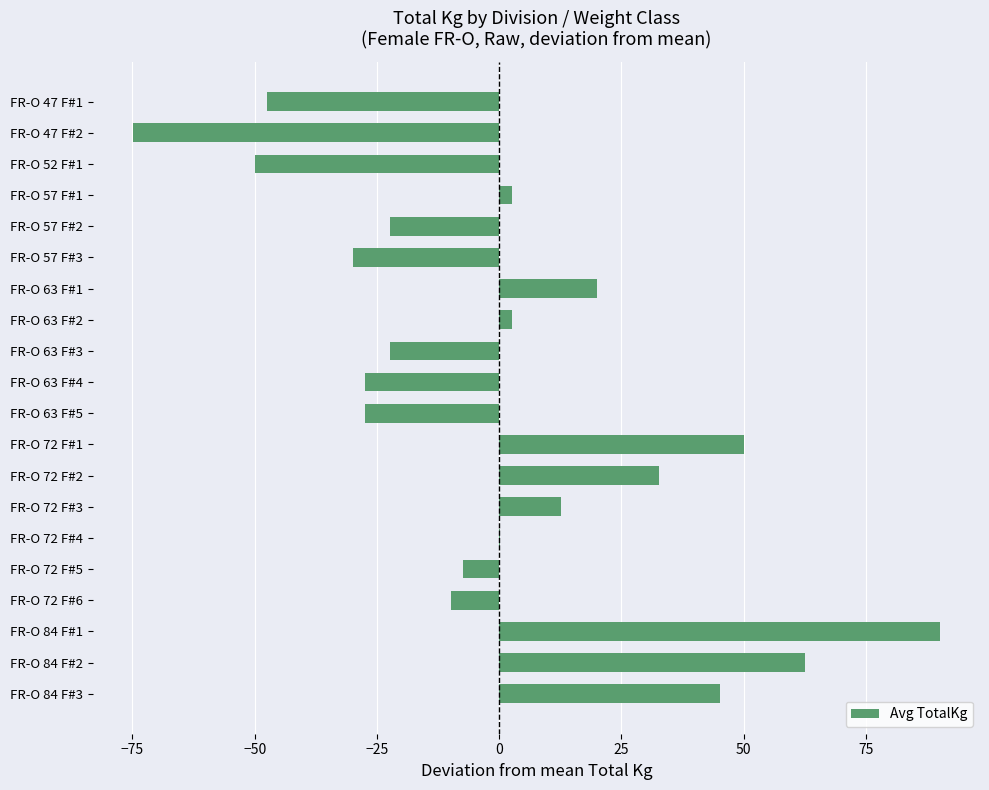

Between FR-O 63 F#4 and FR-O 84 F#1, which is larger?

FR-O 84 F#1